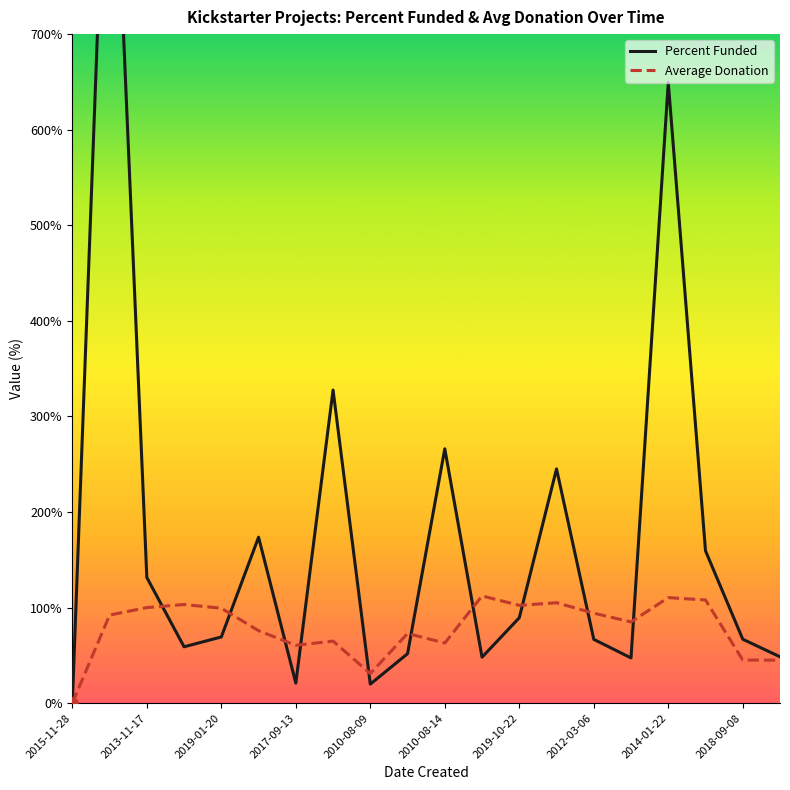

At how many categories does at least one series exceed 592?

2